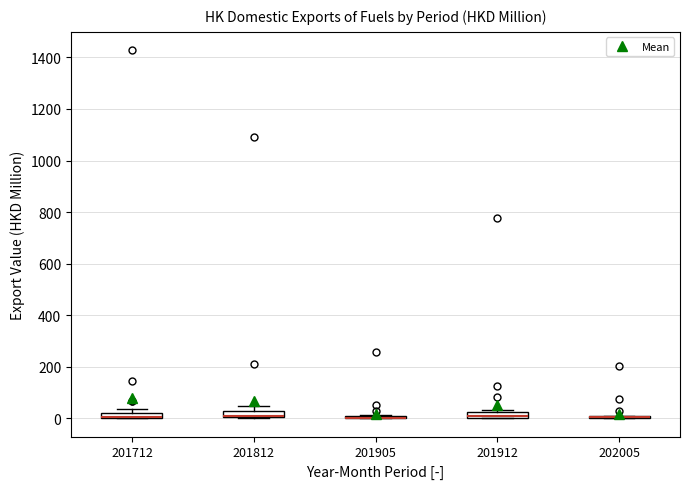

Where is the upper edge of the box at x = 201912 on the y-axis? The values are not printed on the chart, so give them approximately, as read against the axis.

20